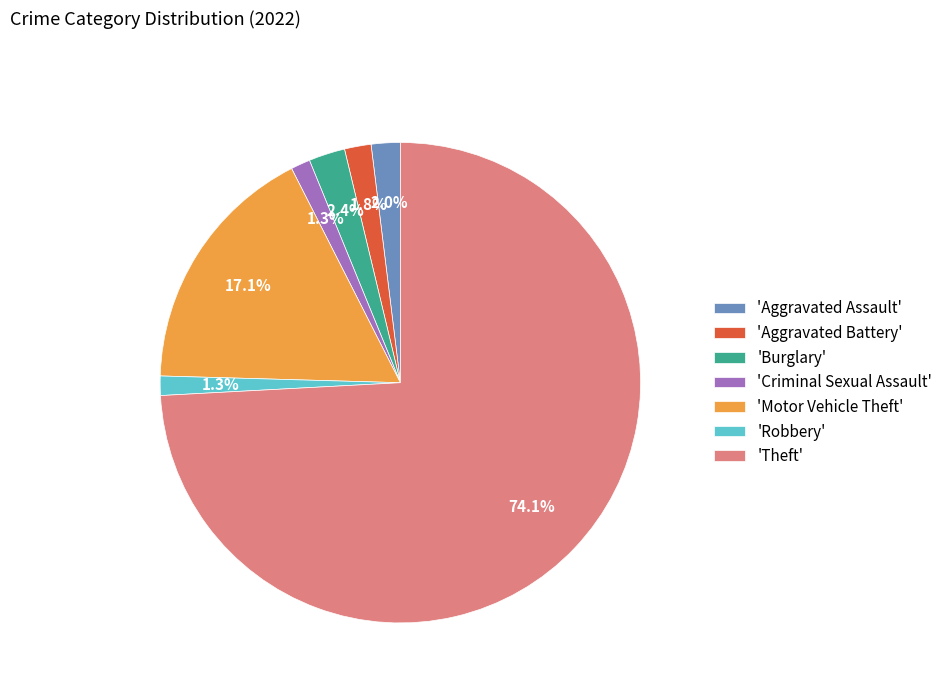

What portion of the pie excludes 'Criminal Sexual Assault'?

98.7%